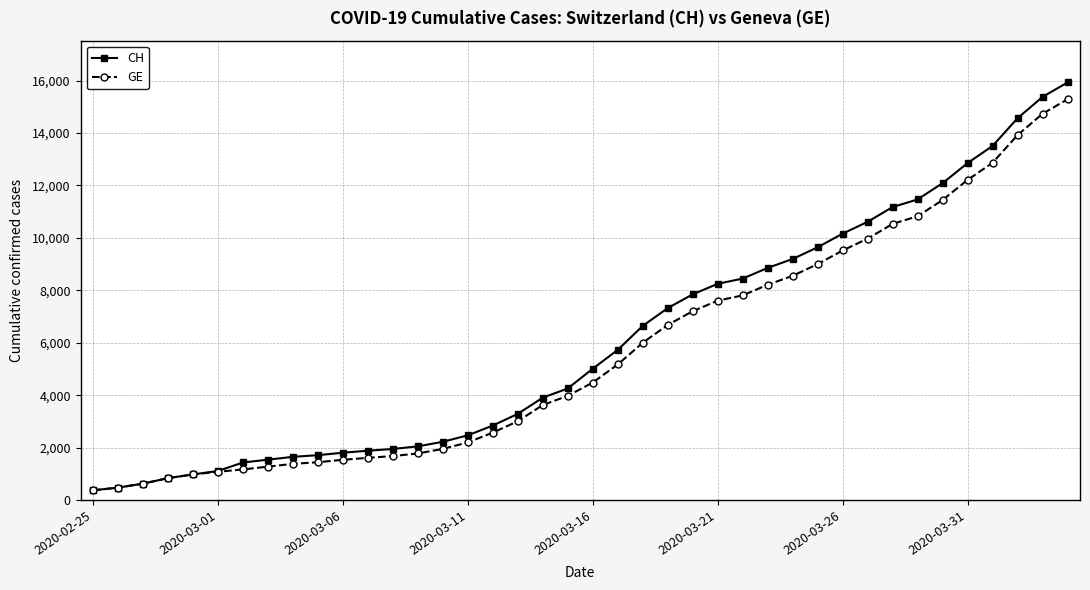

Which series has the largest total across all categories?

CH